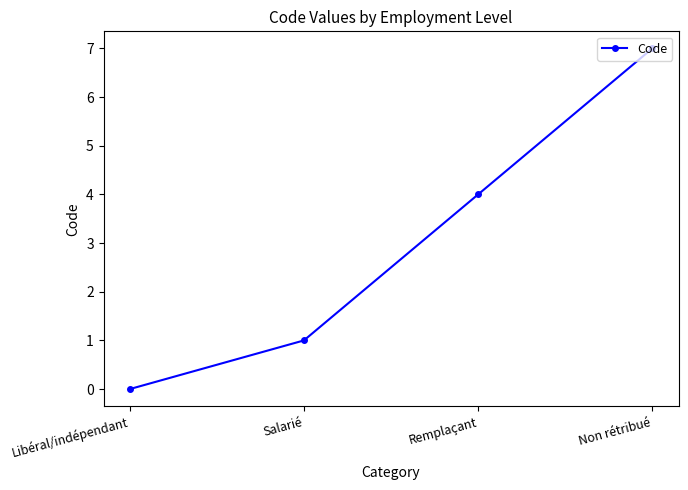

What is the difference between the maximum and second lowest values?

6